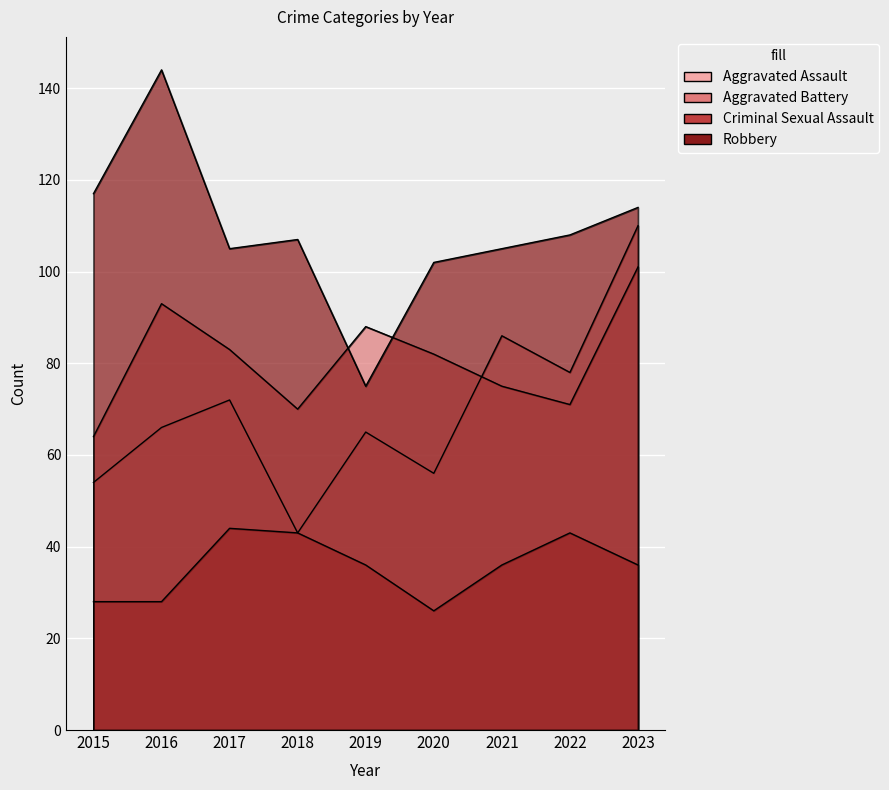

What are all the series names shown in the legend?

Aggravated Assault, Aggravated Battery, Criminal Sexual Assault, Robbery